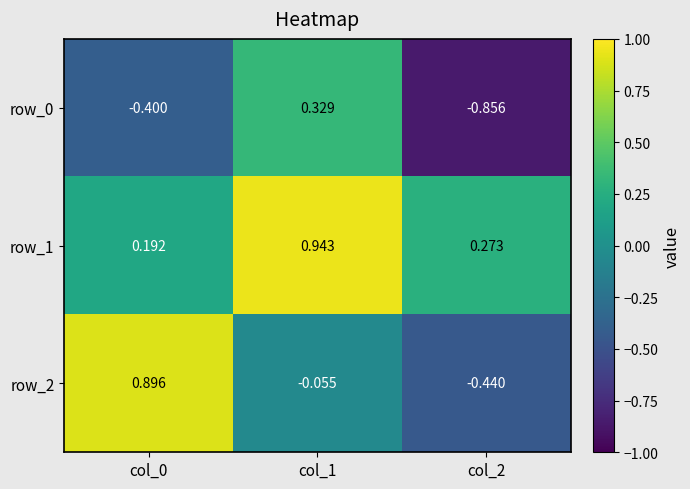

Is the value of row_0 at col_2 greater than the value of row_2 at col_1?

No